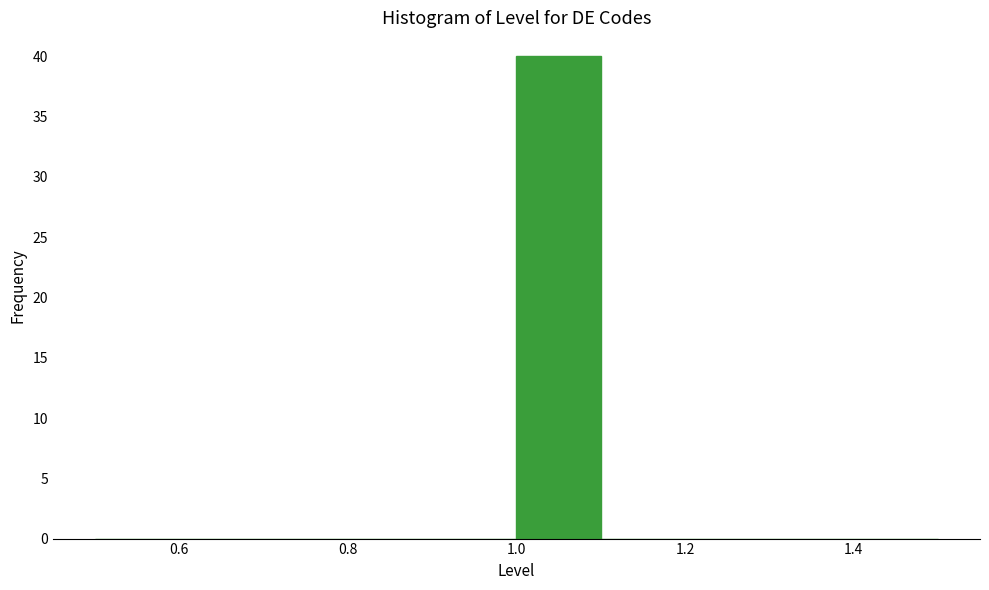

Which range on the x-axis has the tallest bar?

1.0 to 1.1